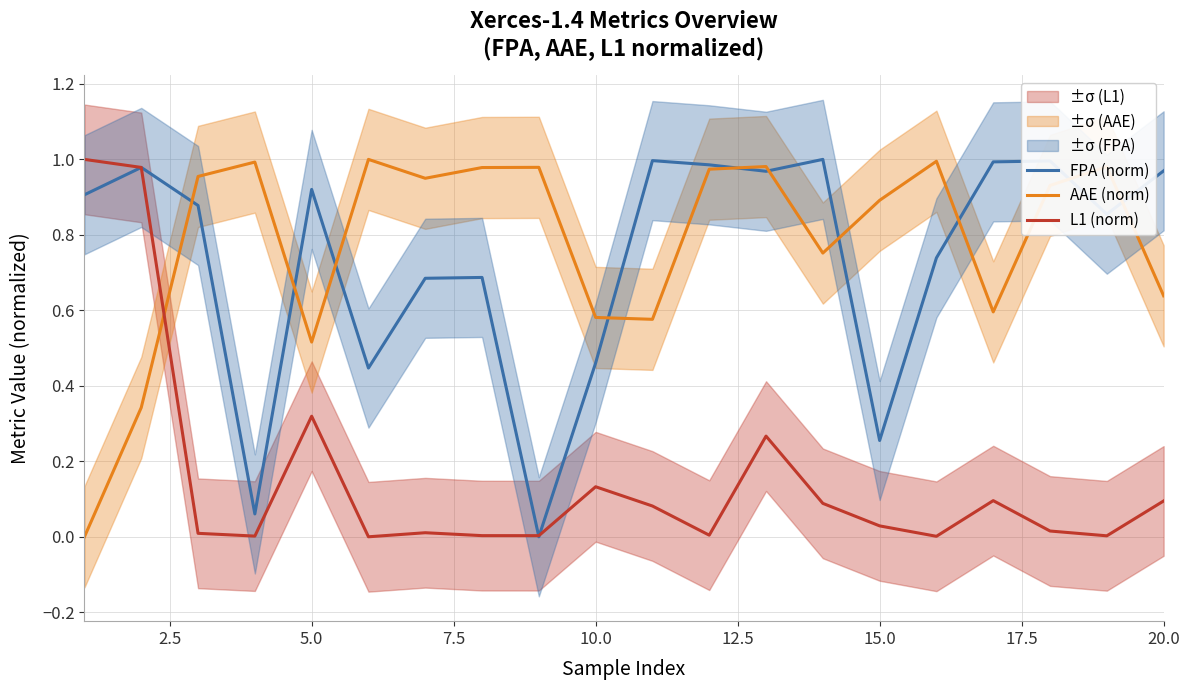

Is it true that AAE (norm) equals 0.1 at 10.0?

False